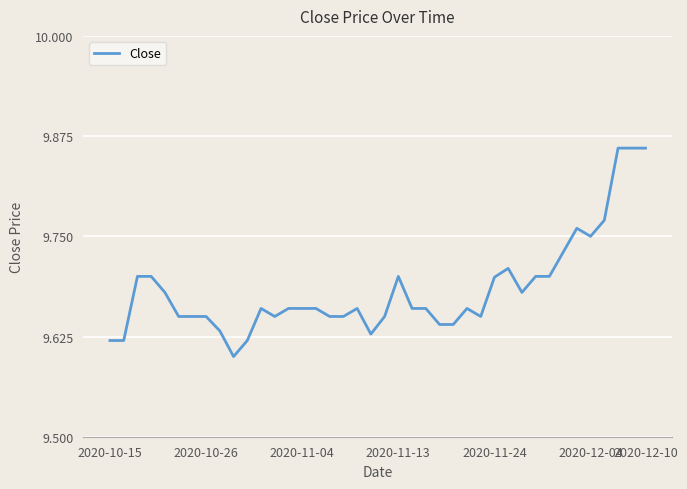

What is the difference between the maximum and minimum values?

0.3